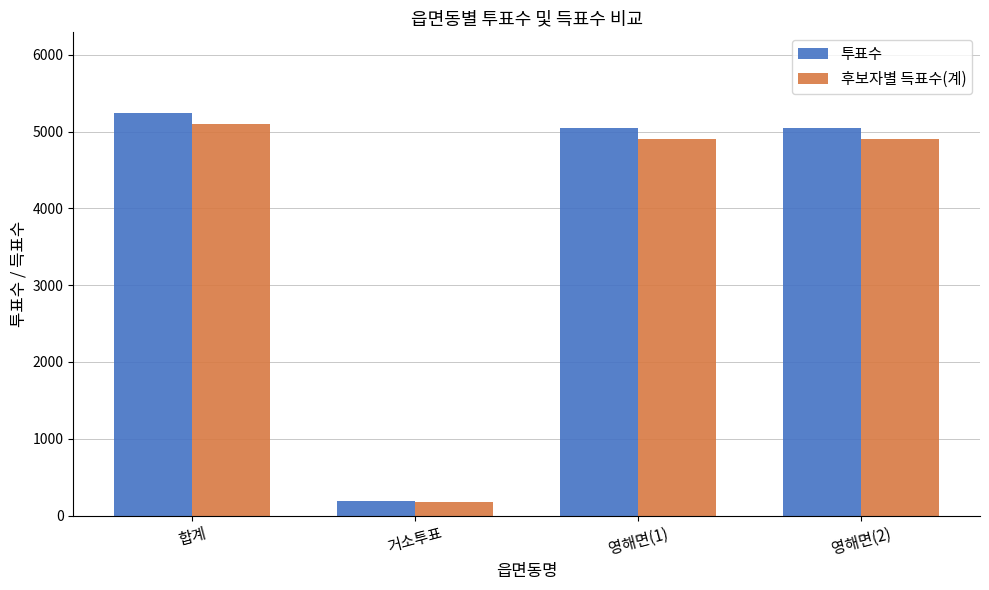

Which label corresponds to the smallest value in the chart?

거소투표